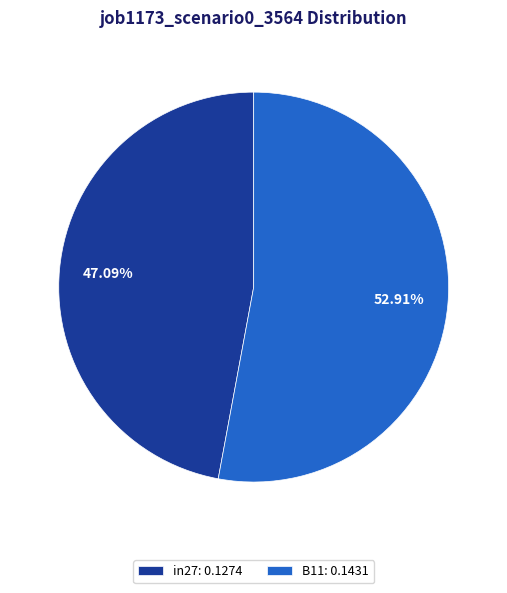

Which slice is the smallest?

in27: 0.1274